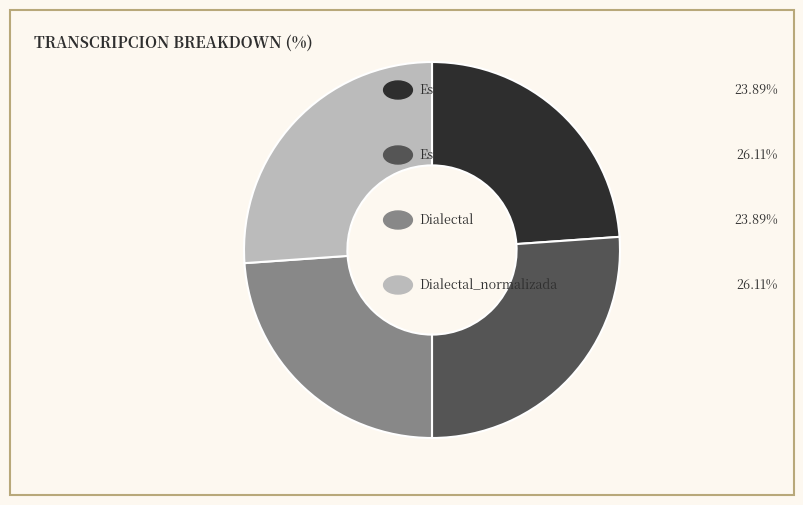

Is there any slice that represents more than half of the pie?

No